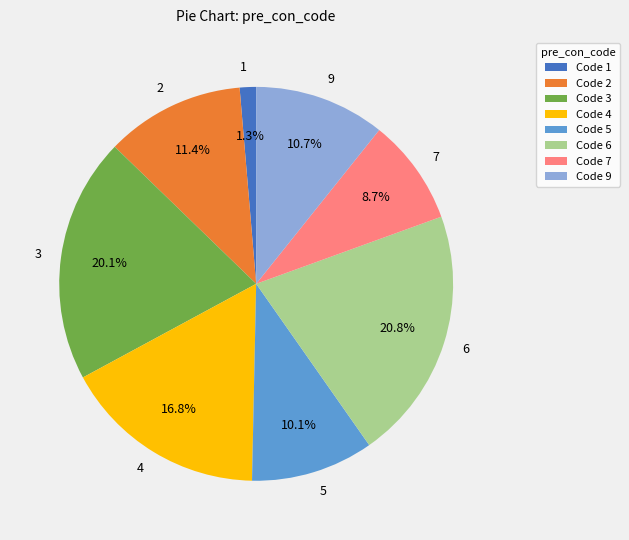

Is there any slice that represents more than half of the pie?

No